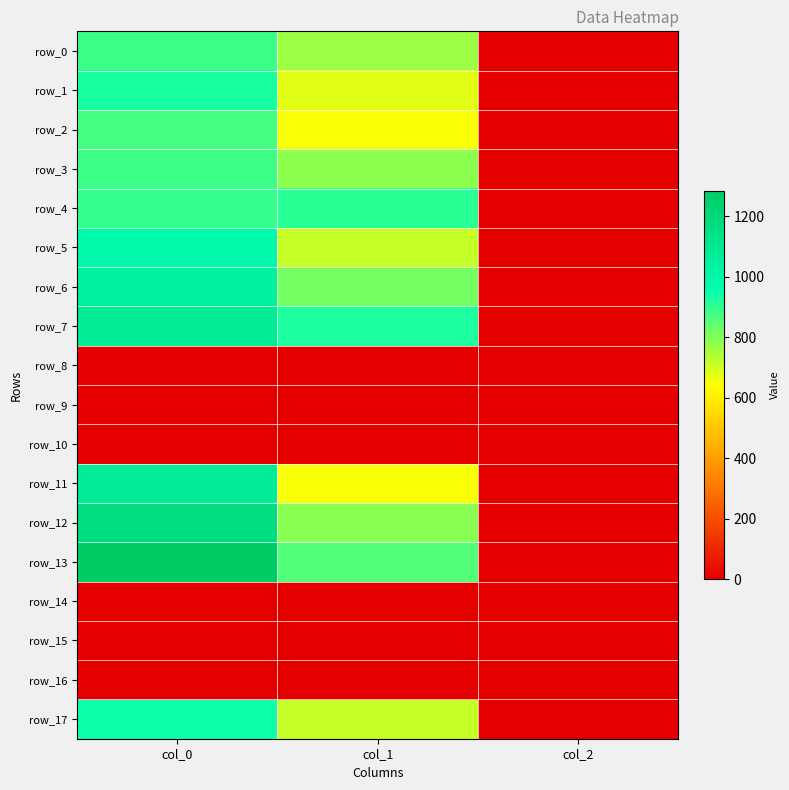

Which series has the largest range (max minus min)?

row_13